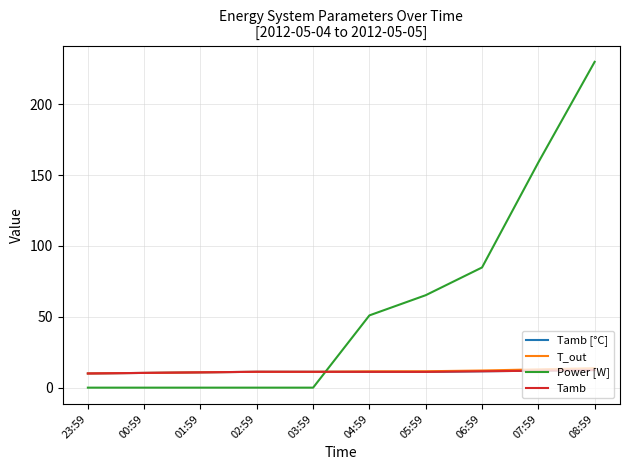

What is the label of the 3rd point from the right?

06:59